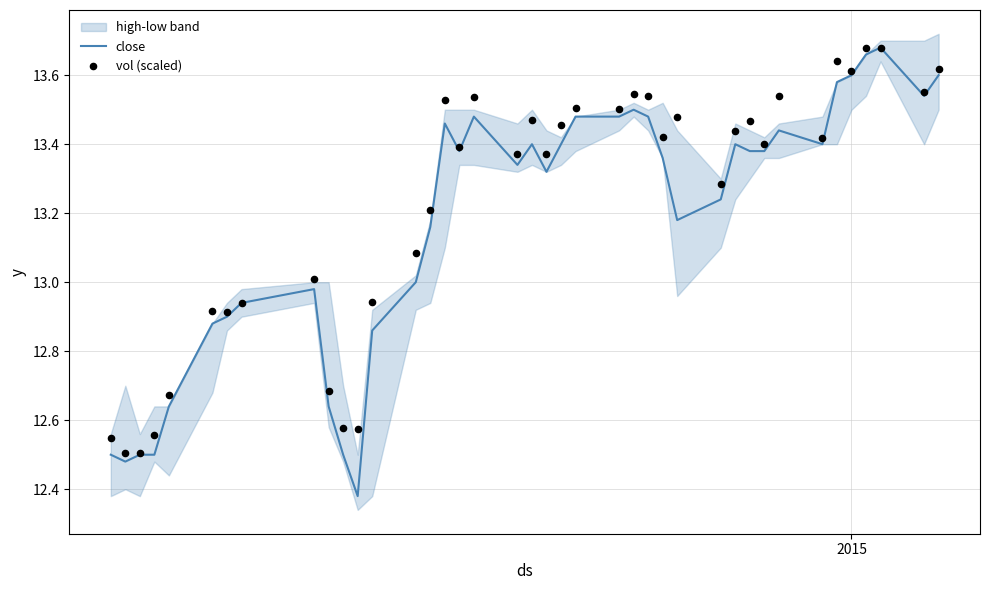

Which series has the largest Y range (max minus min)?

close